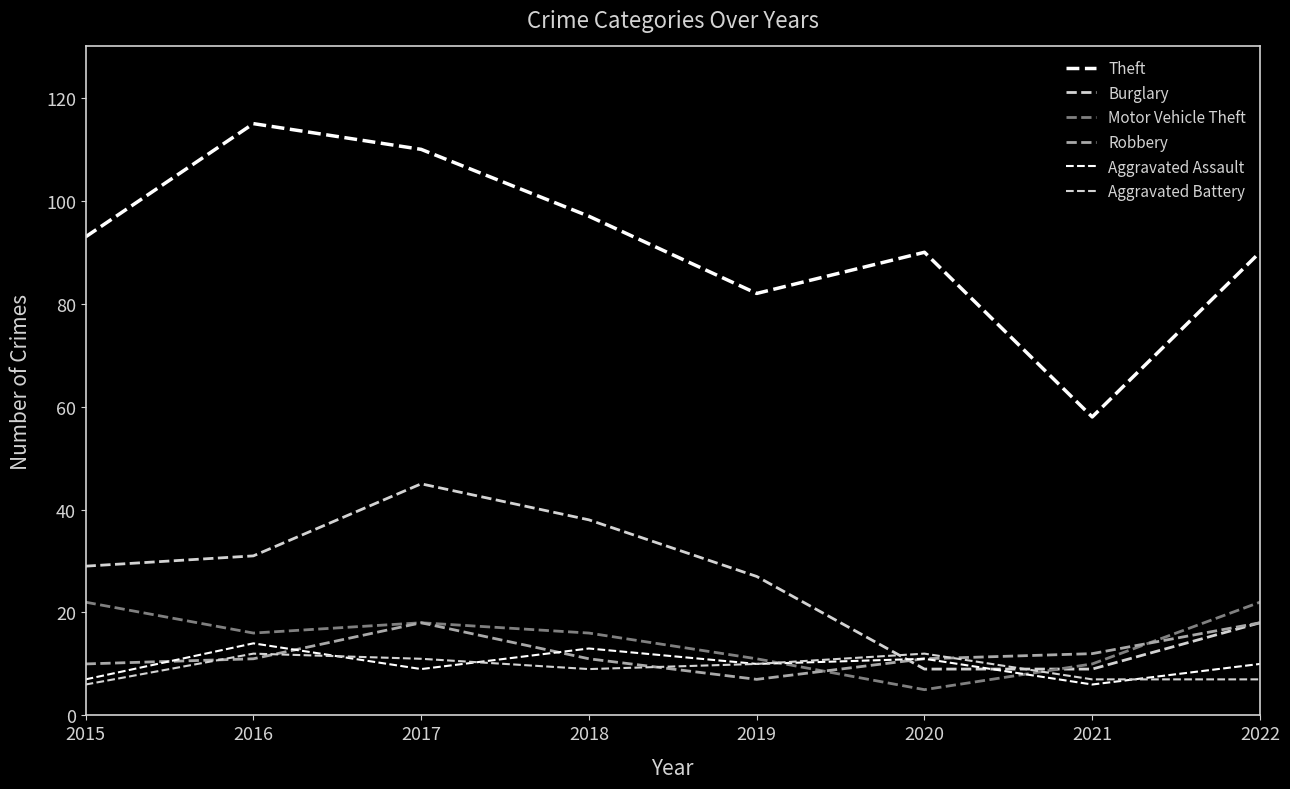

How many interior local valleys does the Aggravated Battery series have?

1